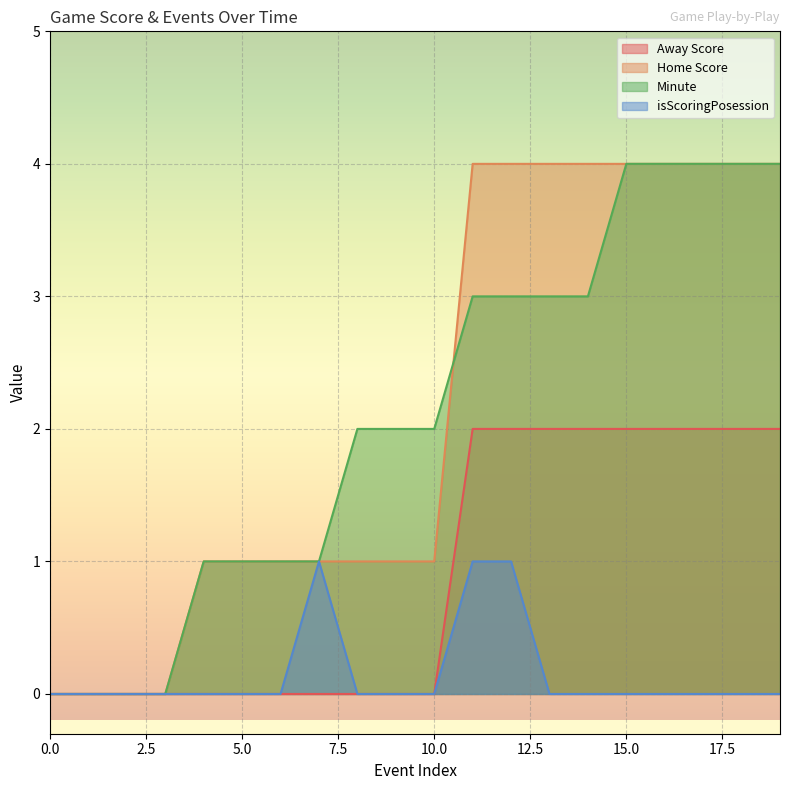

What are all the series names shown in the legend?

Away Score, Home Score, Minute, isScoringPosession